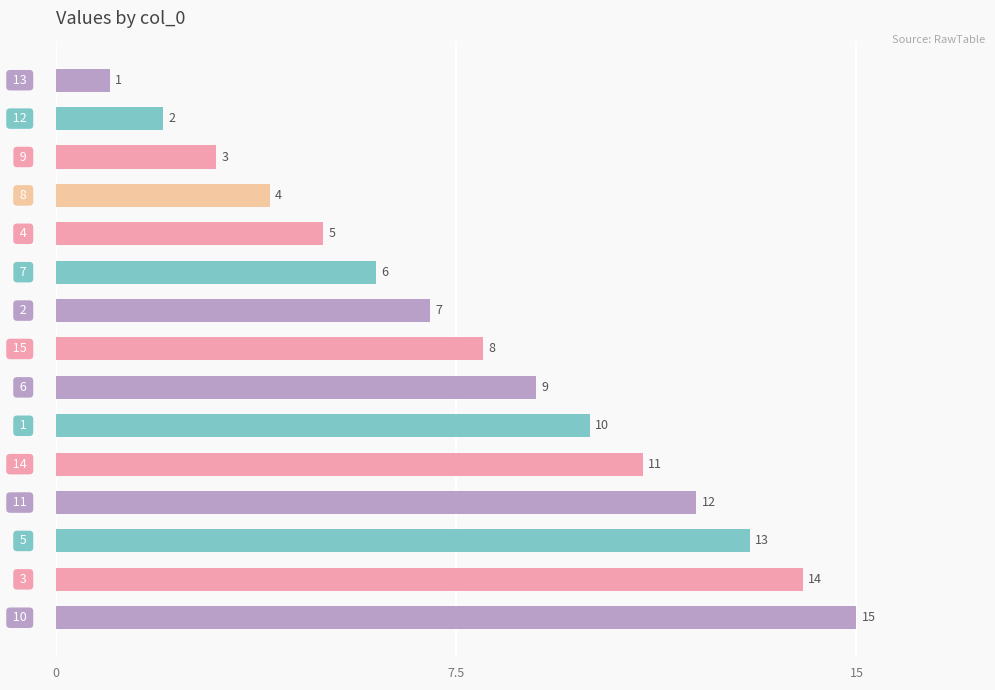

What is the difference between the maximum and minimum values?

14